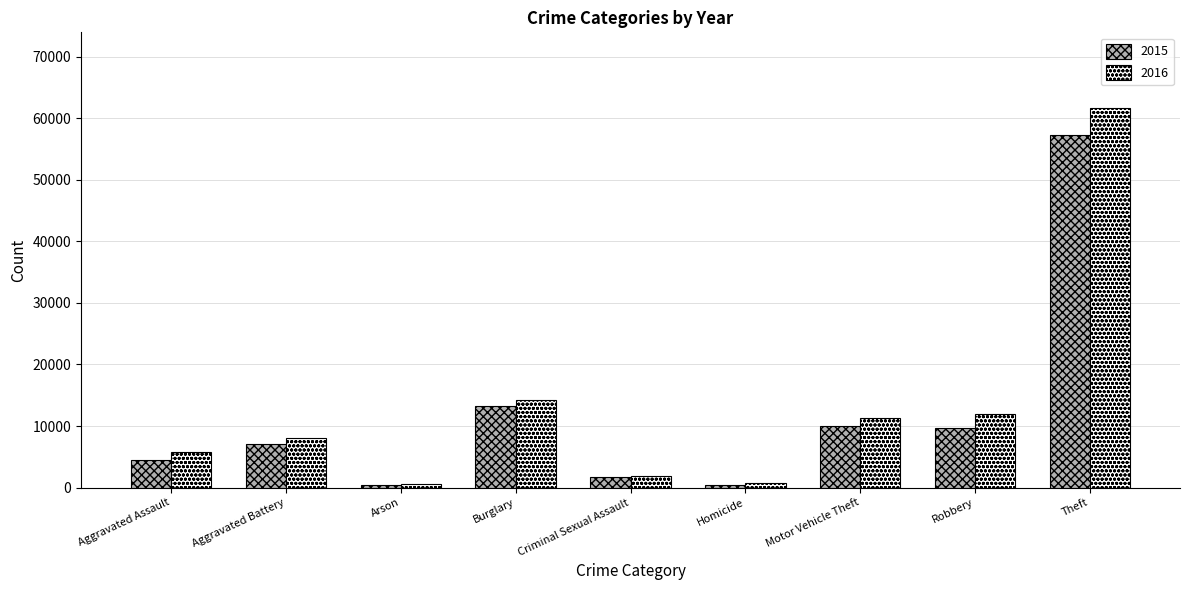

What is the difference between the maximum and minimum values in the 2015 series?

56902